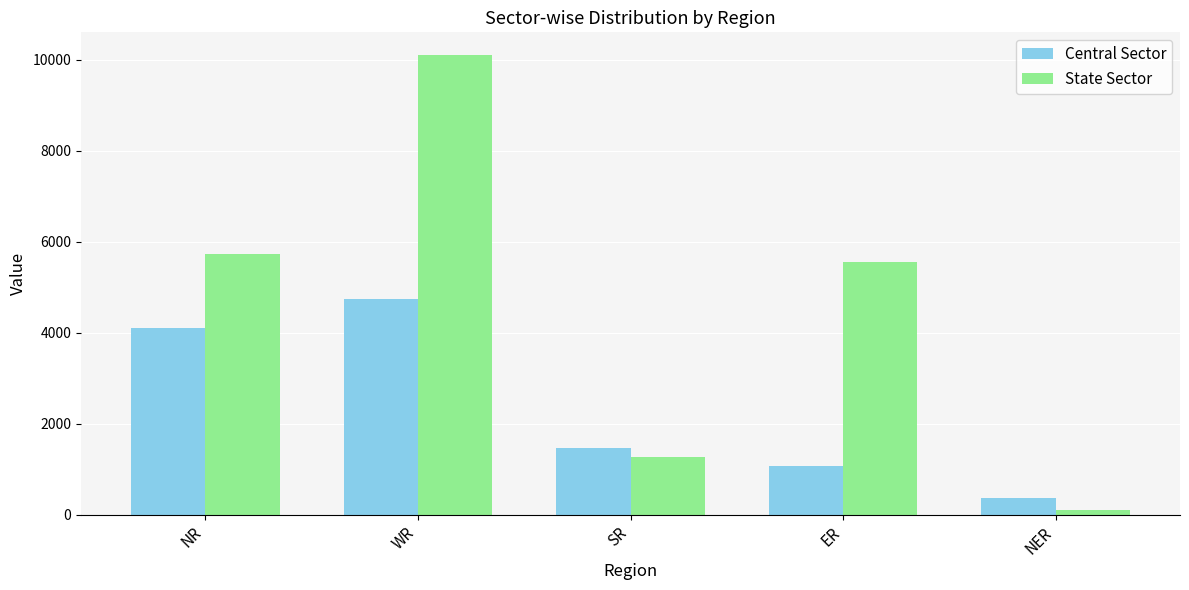

True or false: Central Sector has a value of 361 at NER.

True